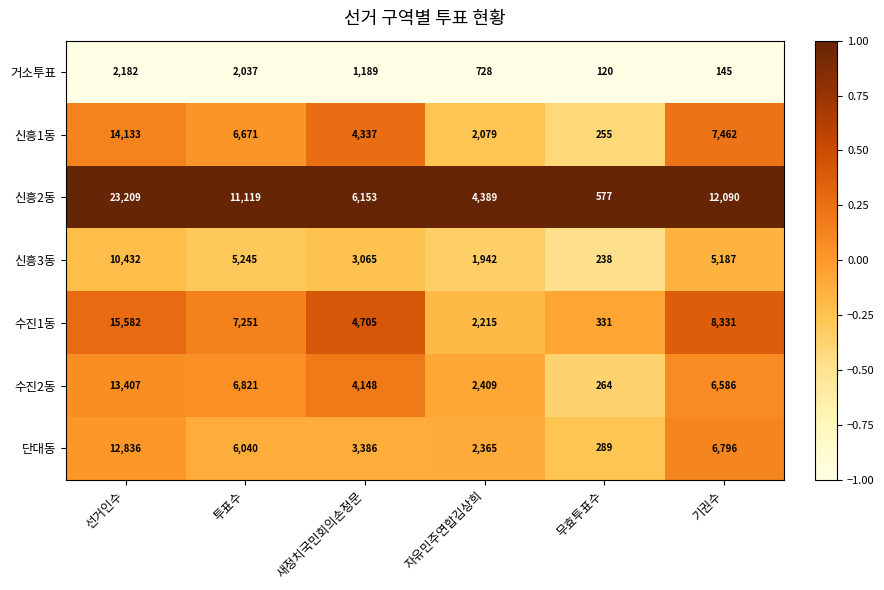

Rank the series by their maximum value, from lowest to highest.

거소투표, 신흥3동, 단대동, 수진2동, 신흥1동, 수진1동, 신흥2동